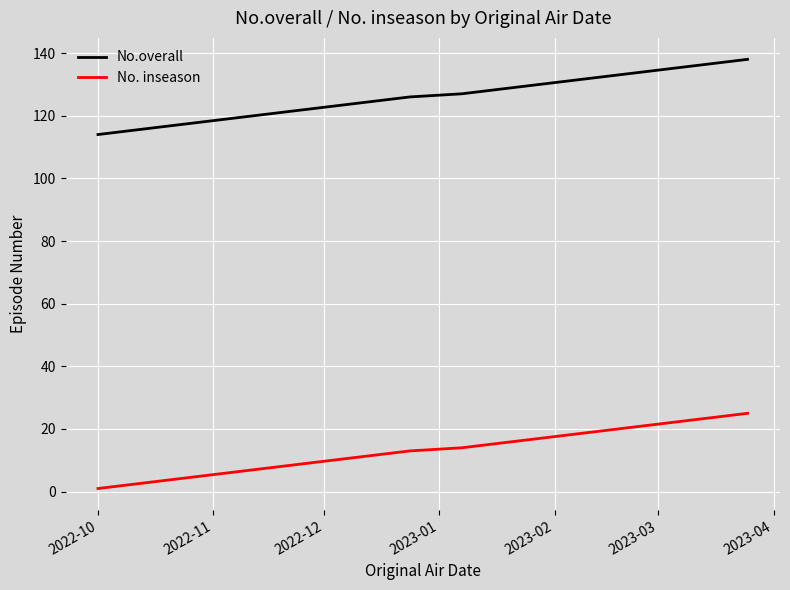

True or false: No.overall and No. inseason intersect in this chart.

False